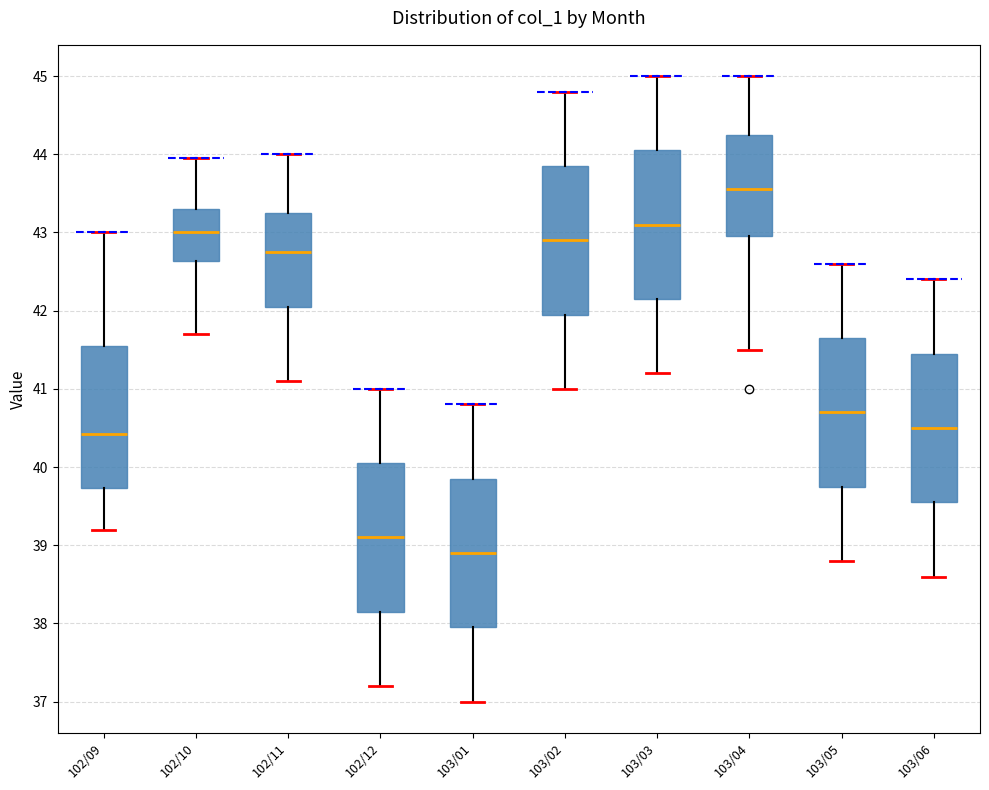

Reading left to right, transcribe this box plot: for each box, give where its median line is, the range the box spans, and where its two whiskers end, as read against the y-axis. The values are not printed on the chart, so give them approximately, as read against the axis.

102/09: median 40.4, box 39.7 to 41.6, whiskers 39.2 to 43.0
102/10: median 43.0, box 42.6 to 43.3, whiskers 41.7 to 44.0
102/11: median 42.8, box 42.1 to 43.3, whiskers 41.1 to 44.0
102/12: median 39.1, box 38.2 to 40.1, whiskers 37.2 to 41.0
103/01: median 38.9, box 38.0 to 39.9, whiskers 37.0 to 40.8
103/02: median 42.9, box 42.0 to 43.9, whiskers 41.0 to 44.8
103/03: median 43.1, box 42.2 to 44.1, whiskers 41.2 to 45.0
103/04: median 43.6, box 43.0 to 44.3, whiskers 41.5 to 45.0
103/05: median 40.7, box 39.8 to 41.7, whiskers 38.8 to 42.6
103/06: median 40.5, box 39.6 to 41.5, whiskers 38.6 to 42.4